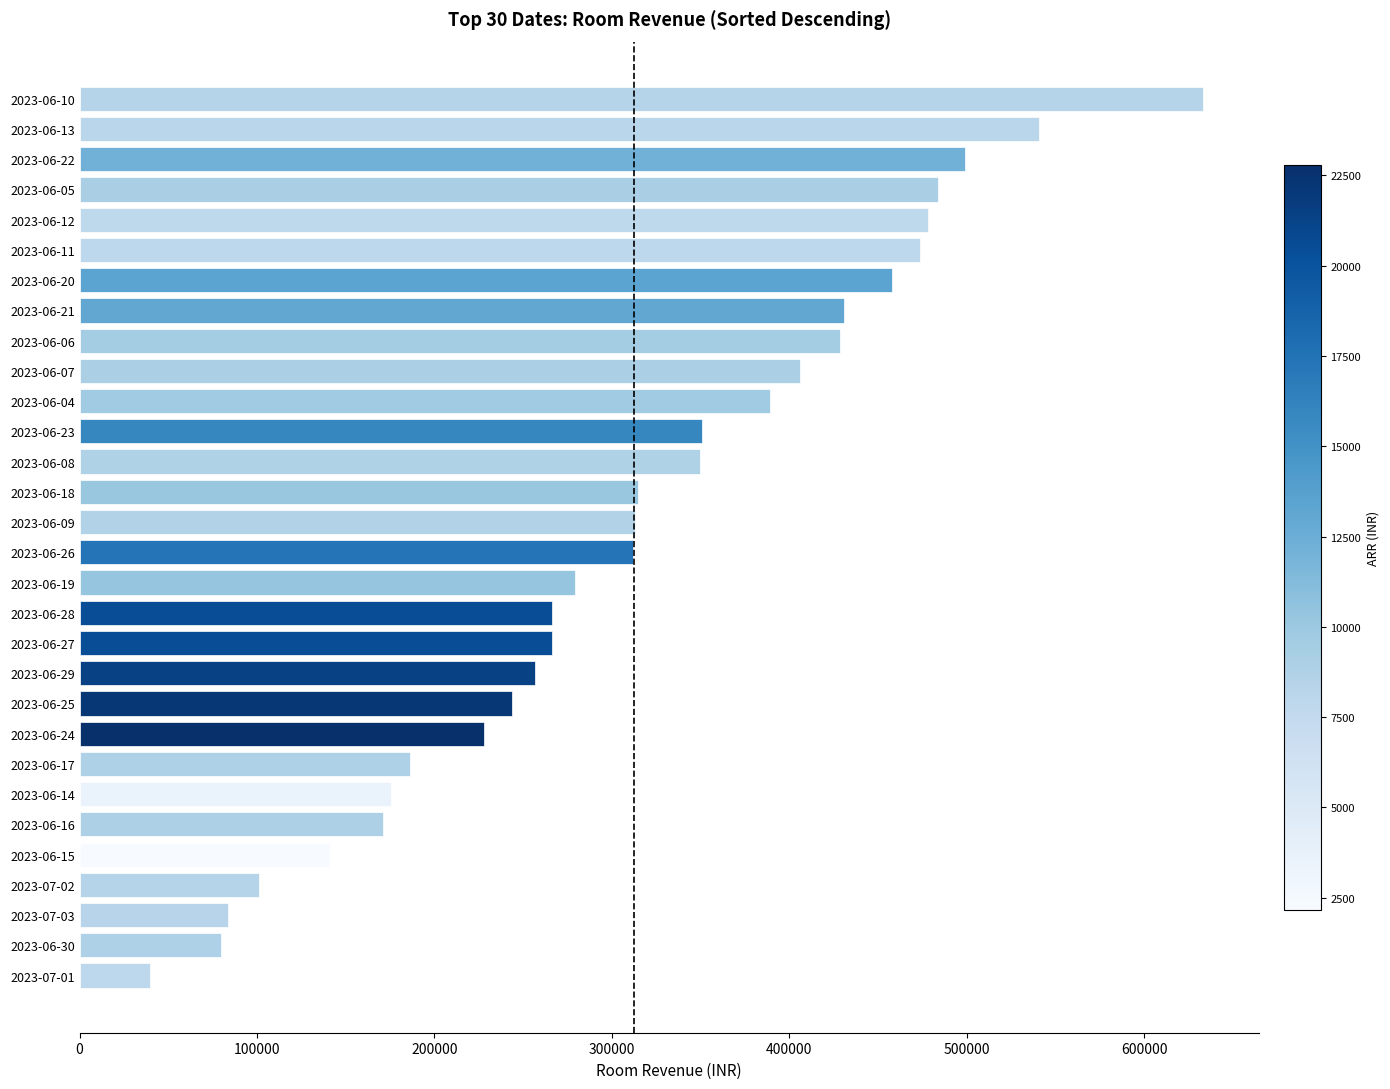

Are the bars grouped side by side (vs. stacked)?

No